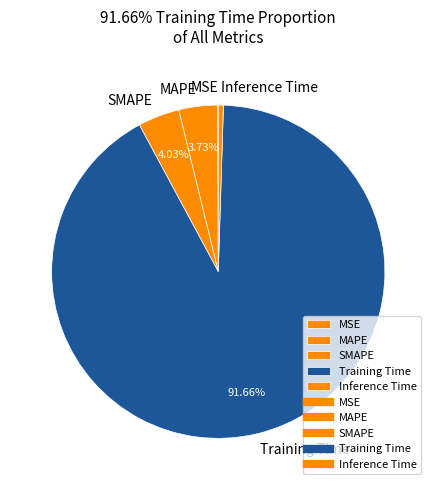

What is the largest slice in the pie chart?

Training Time